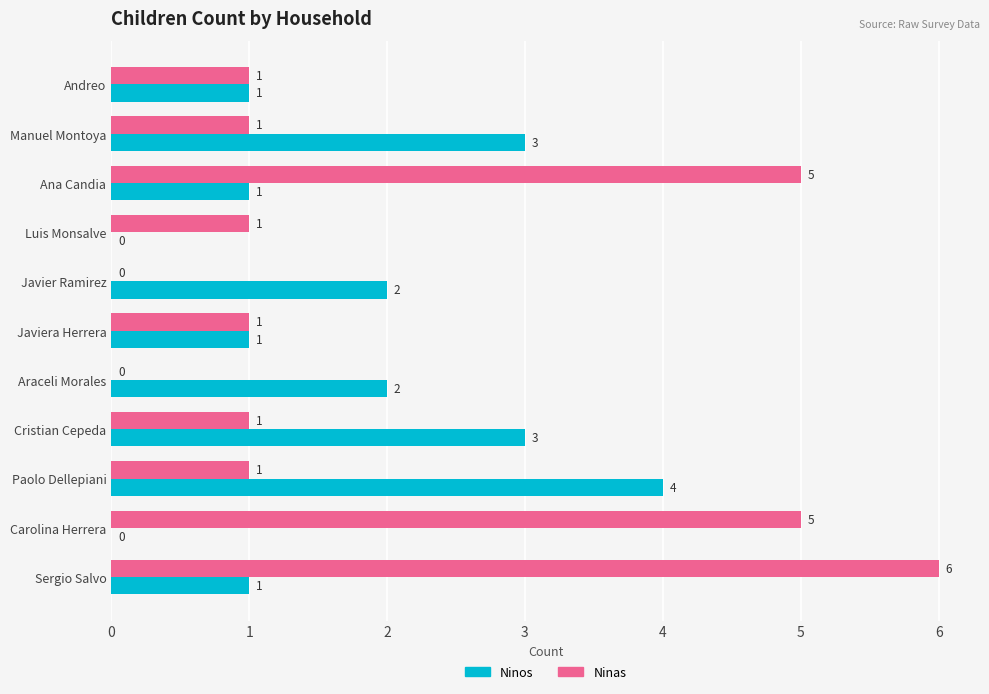

What is the approximate value of Ninas at Ana Candia?

5